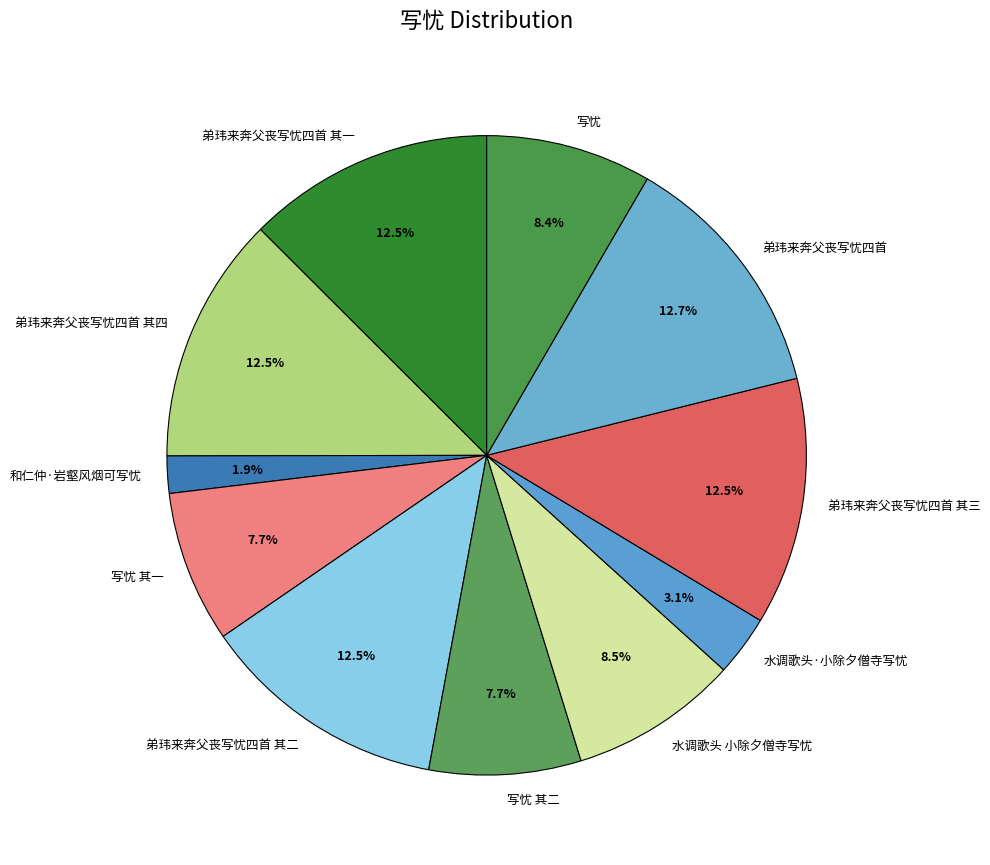

What is the ratio of the value at 弟玮来奔父丧写忧四首 其一 to the value at 写忧?

1.5